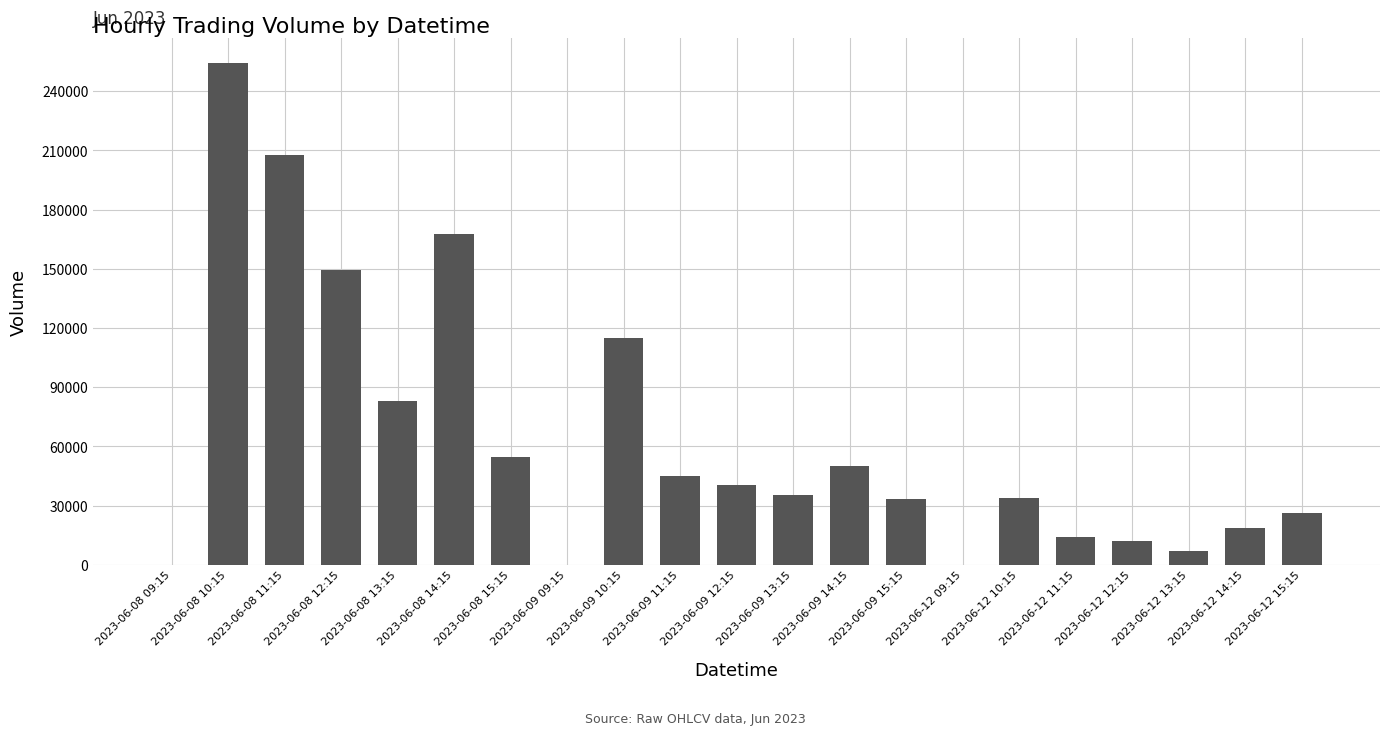

The chart shows a value of 431423 at 2023-06-08 10:15. True or false?

False